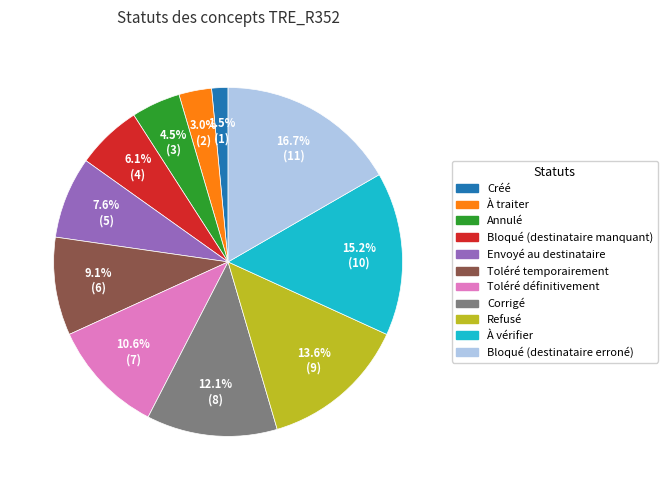

Is there any slice that represents more than half of the pie?

No